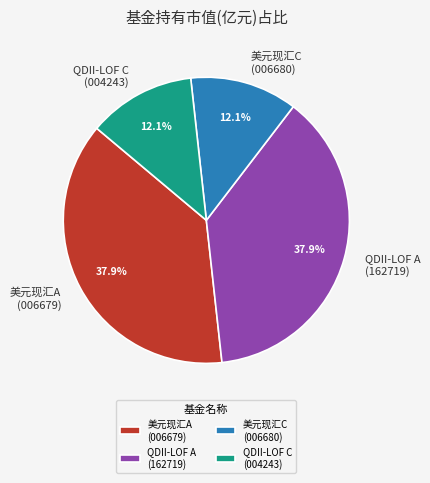

To the nearest percent, what is the average slice percentage?

25%